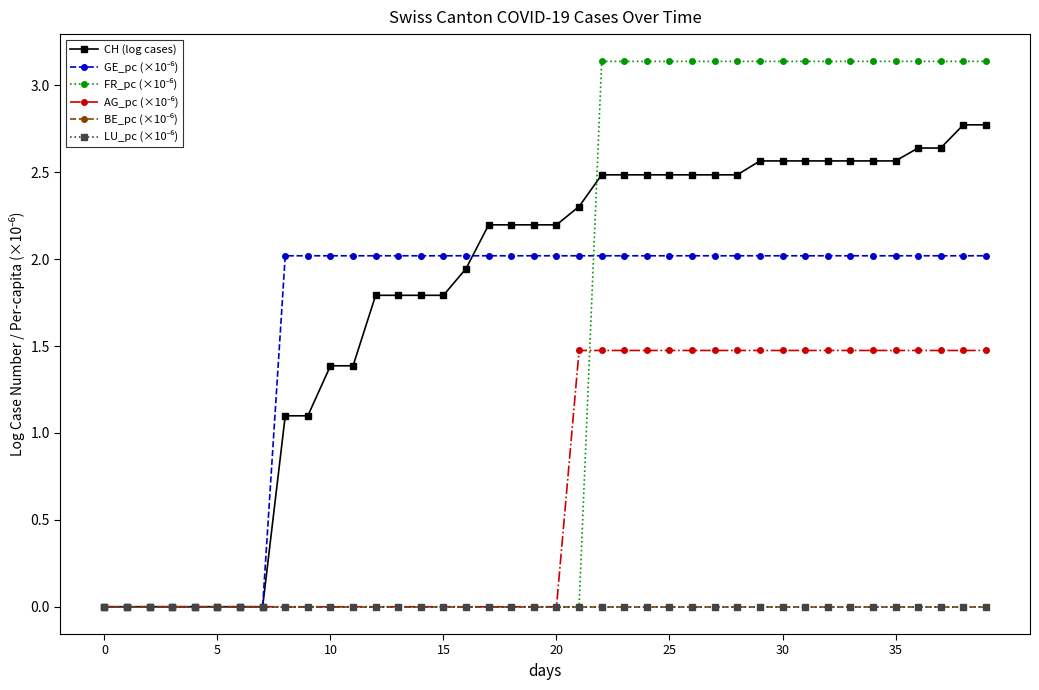

Is this an area chart (filled region under the line)?

No